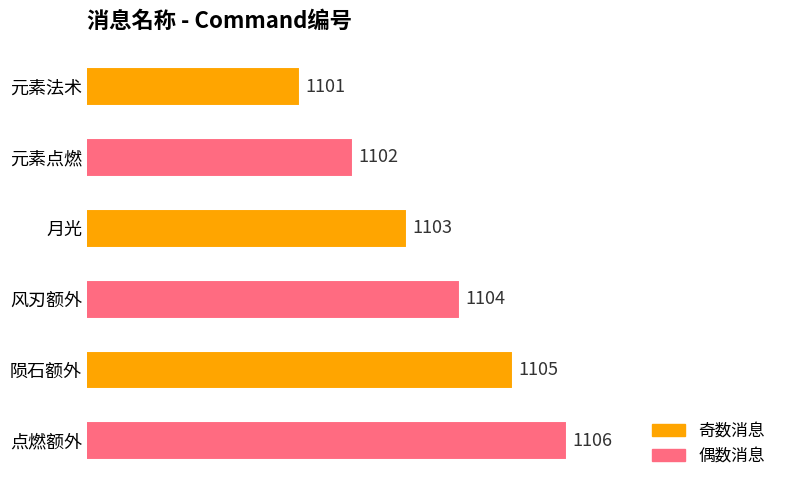

Reading top to bottom, list all the values displayed in this chart.

1101	1102	1103	1104	1105	1106